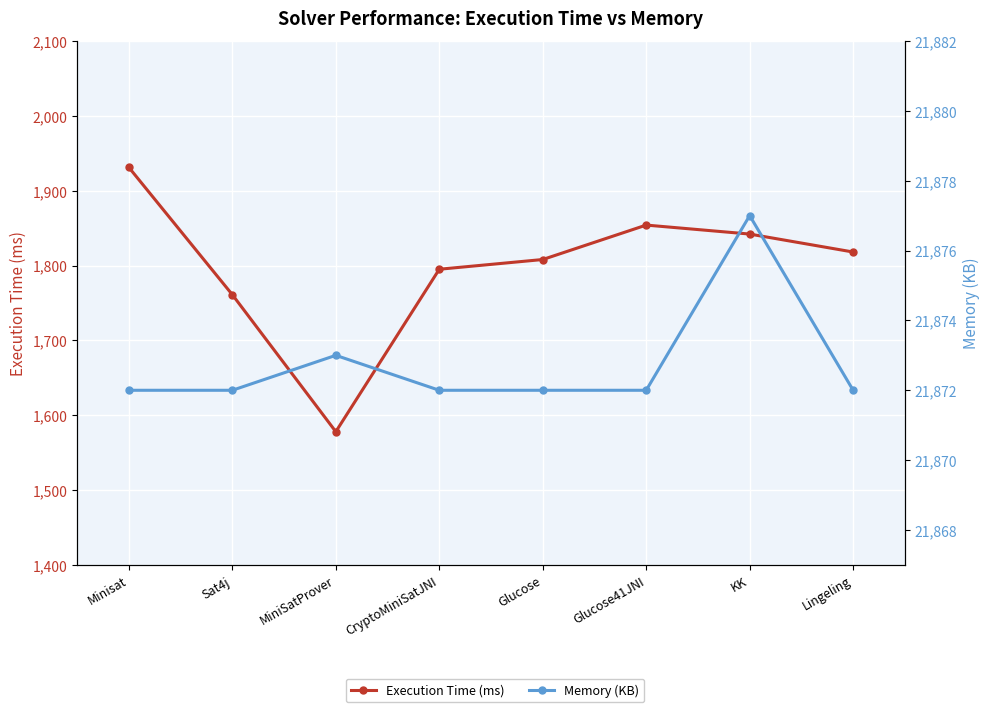

List the series in order of their overall mean, lowest first.

Execution Time (ms), Memory (KB)